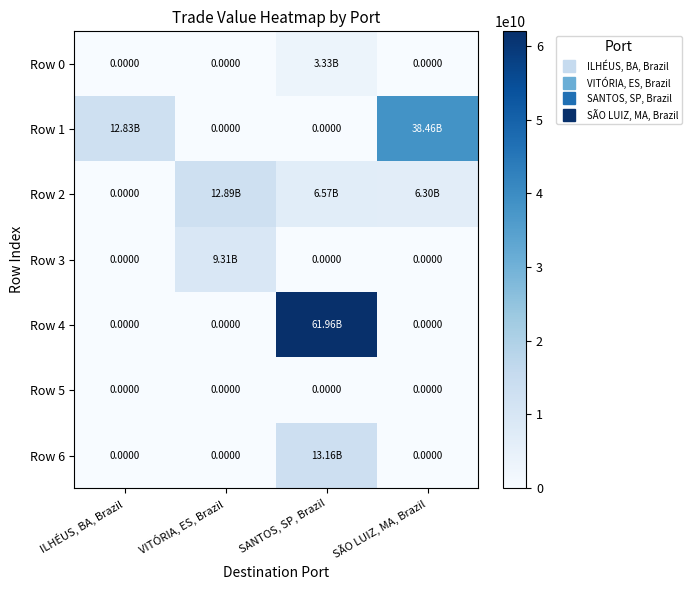

The Row 3 series shows 0.0 at SÃO LUIZ, MA, Brazil. True or false?

True